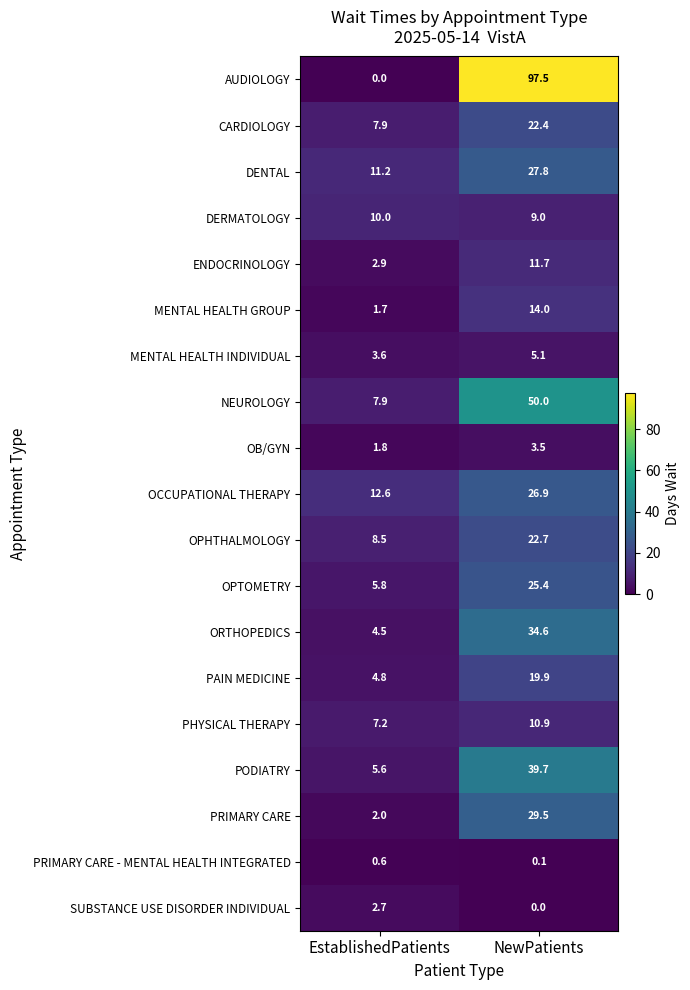

Count the number of data series in this chart.

19